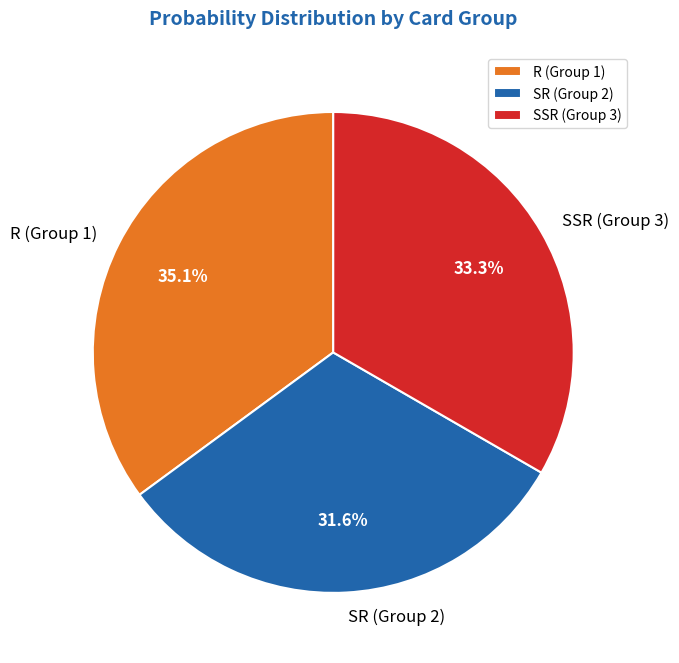

Rank the categories by value from lowest to highest.

SR (Group 2), SSR (Group 3), R (Group 1)